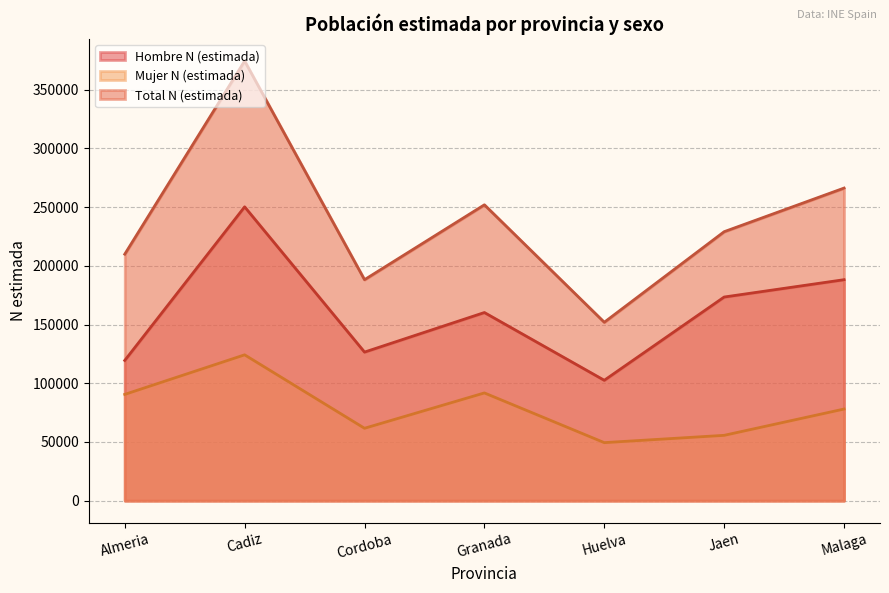

At which label does Total N (estimada) first exceed 229109?

Cadiz